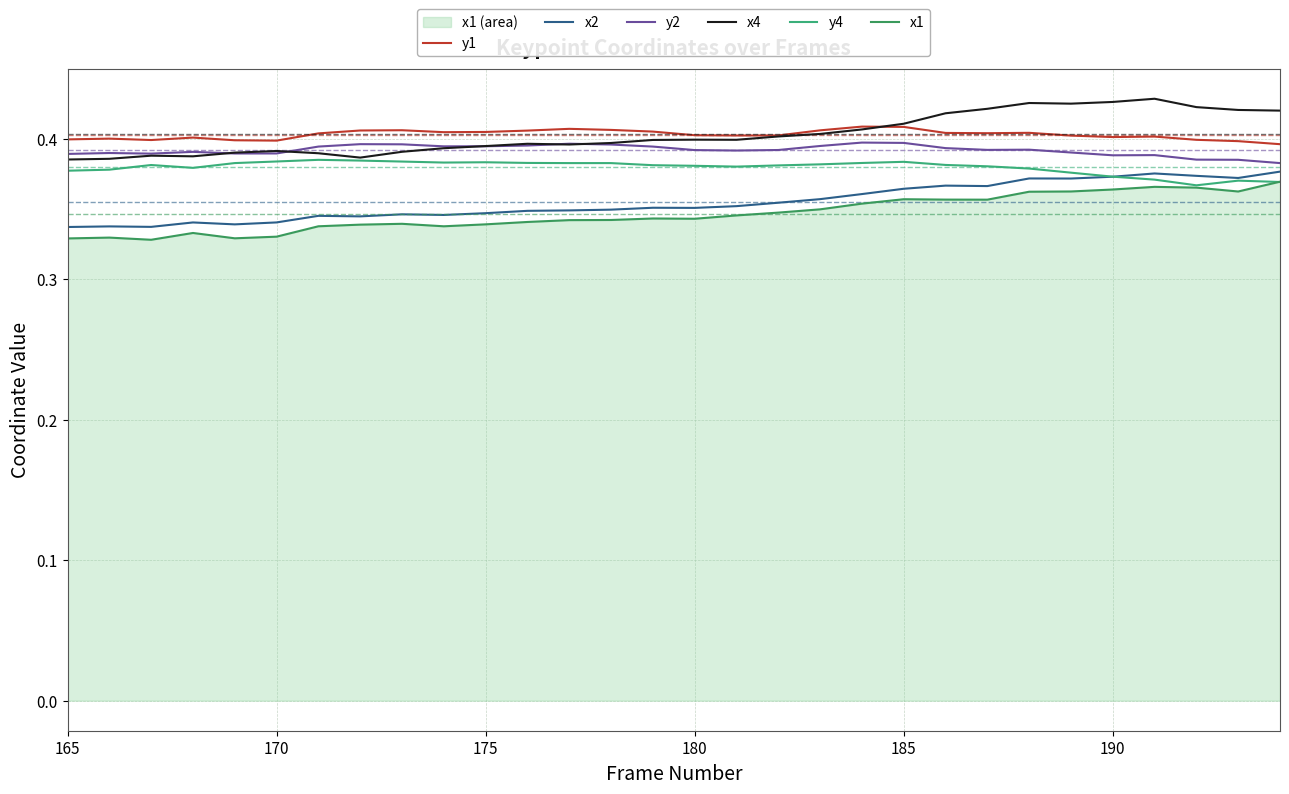

How many lines are shown in the chart?

6